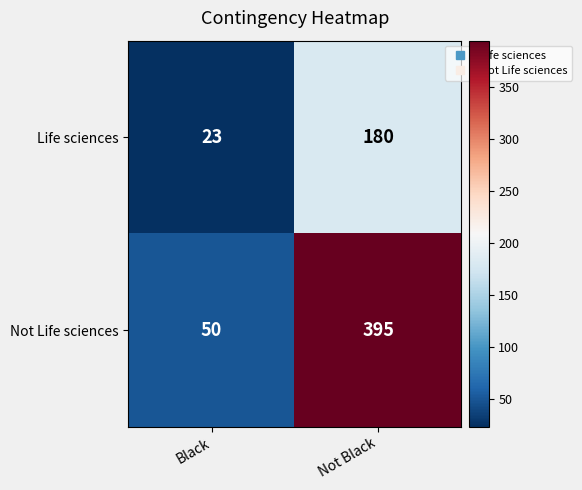

The value of Life sciences at Black is 40. True or false?

False